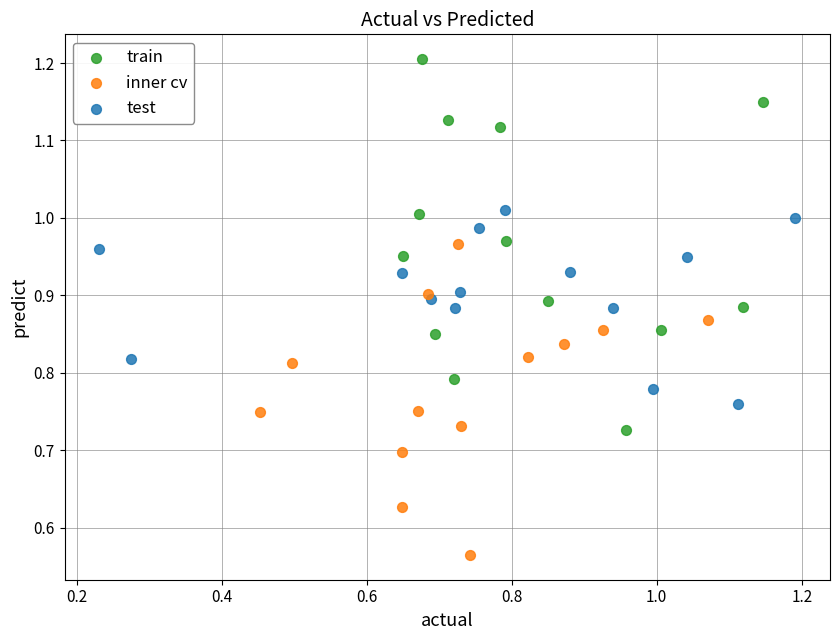

Which series contains the lowest Y value?

inner cv